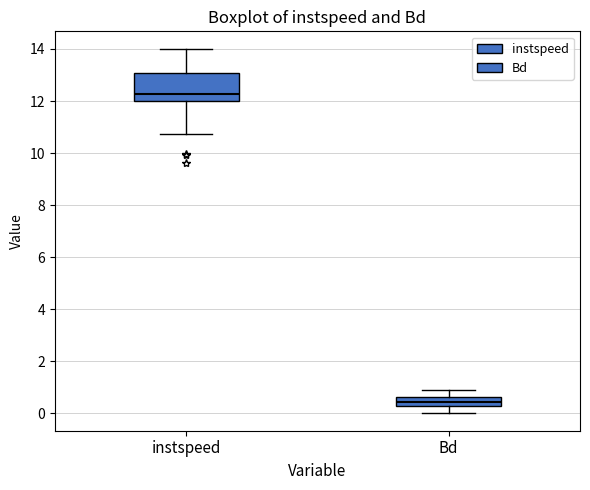

Reading left to right, read every box against the y-axis: the position of its median line, the range the box covers, and the ends of its whiskers. The values are not printed on the chart, so give them approximately, as read against the axis.

instspeed: median 12.2, box 12.0 to 13.0, whiskers 10.8 to 14.0
Bd: median 0.4, box 0.2 to 0.6, whiskers 0.0 to 1.0